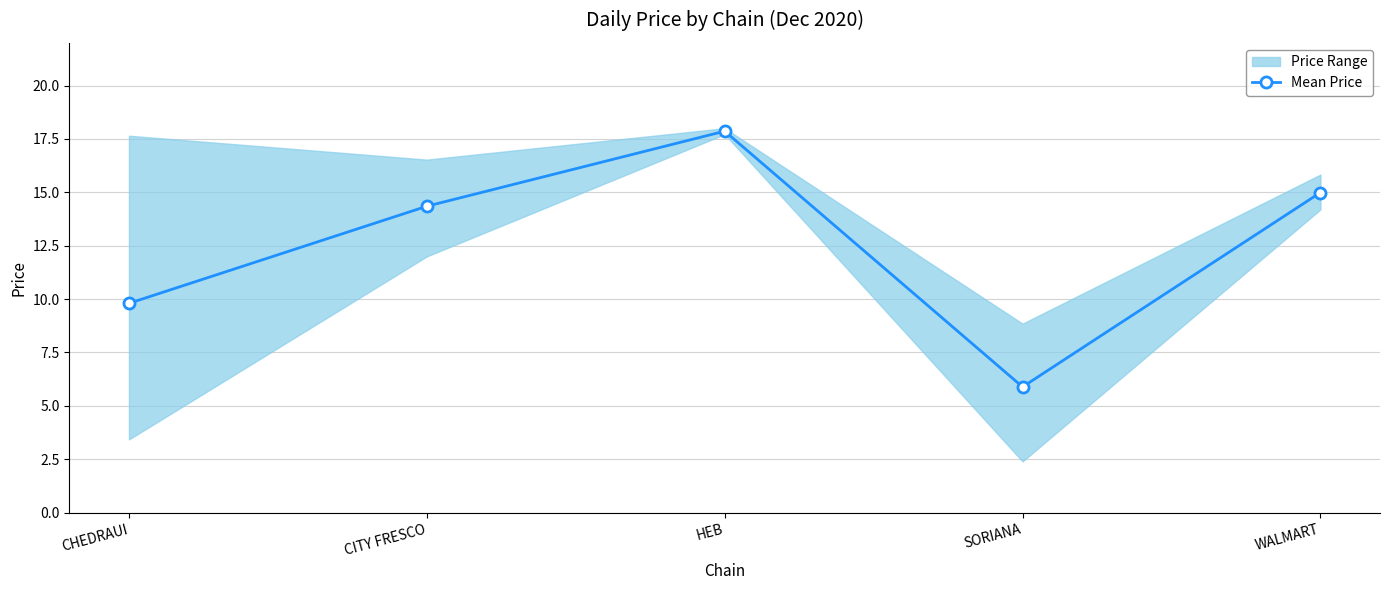

What is the maximum value shown in the chart?

17.9